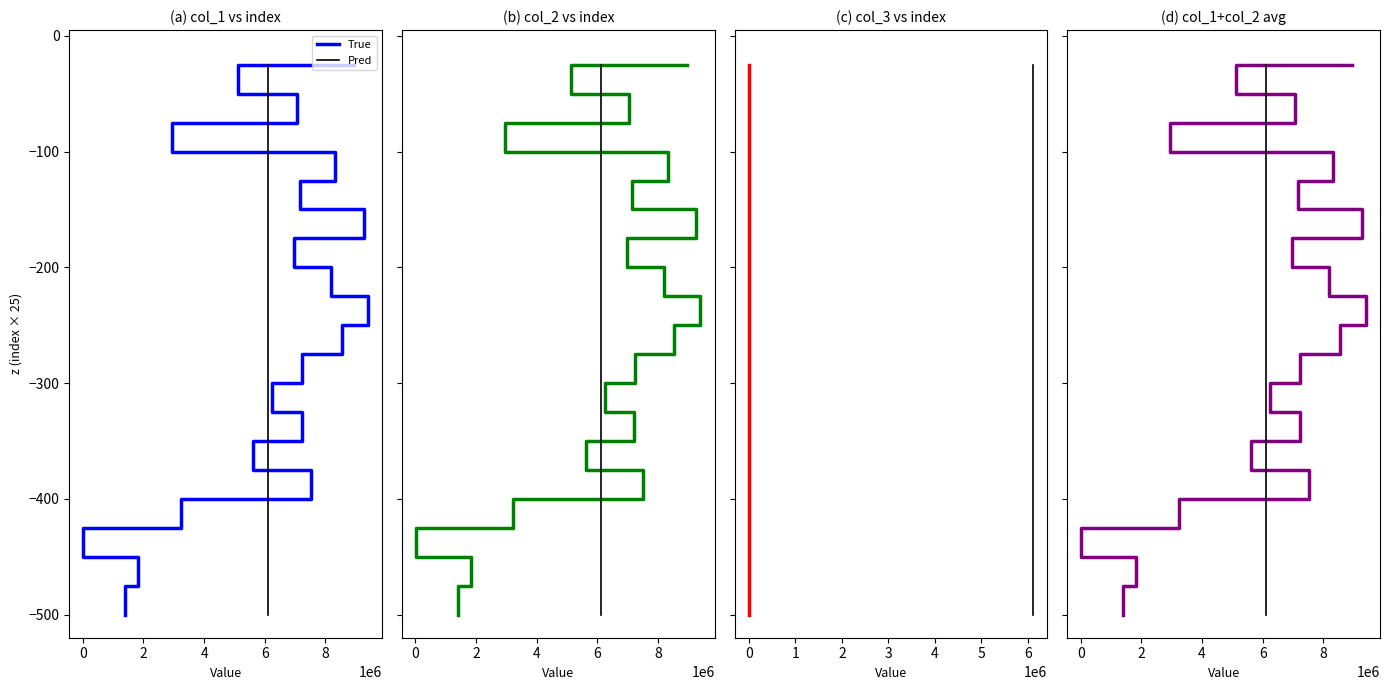

How many lines are shown in the chart?

2